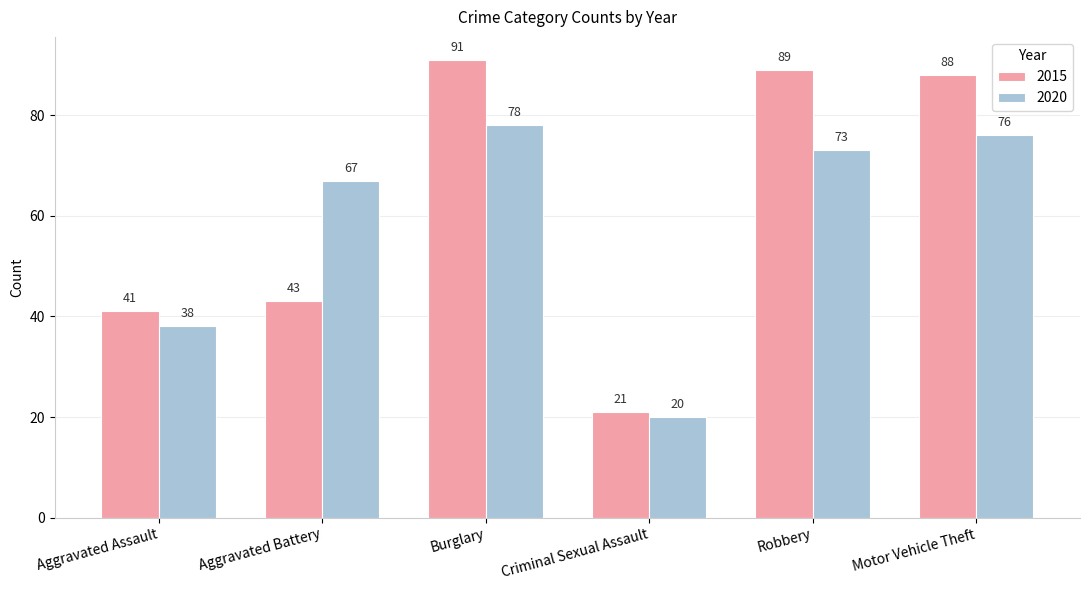

What is the value of the 2020 bar at the 1st from the left?

38